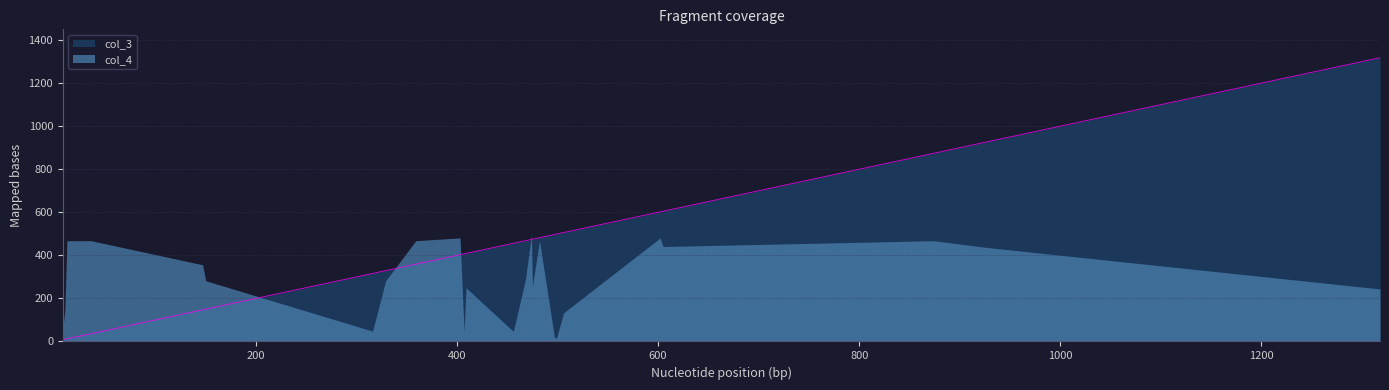

Rank the series by their maximum value, from highest to lowest.

col_3, col_4